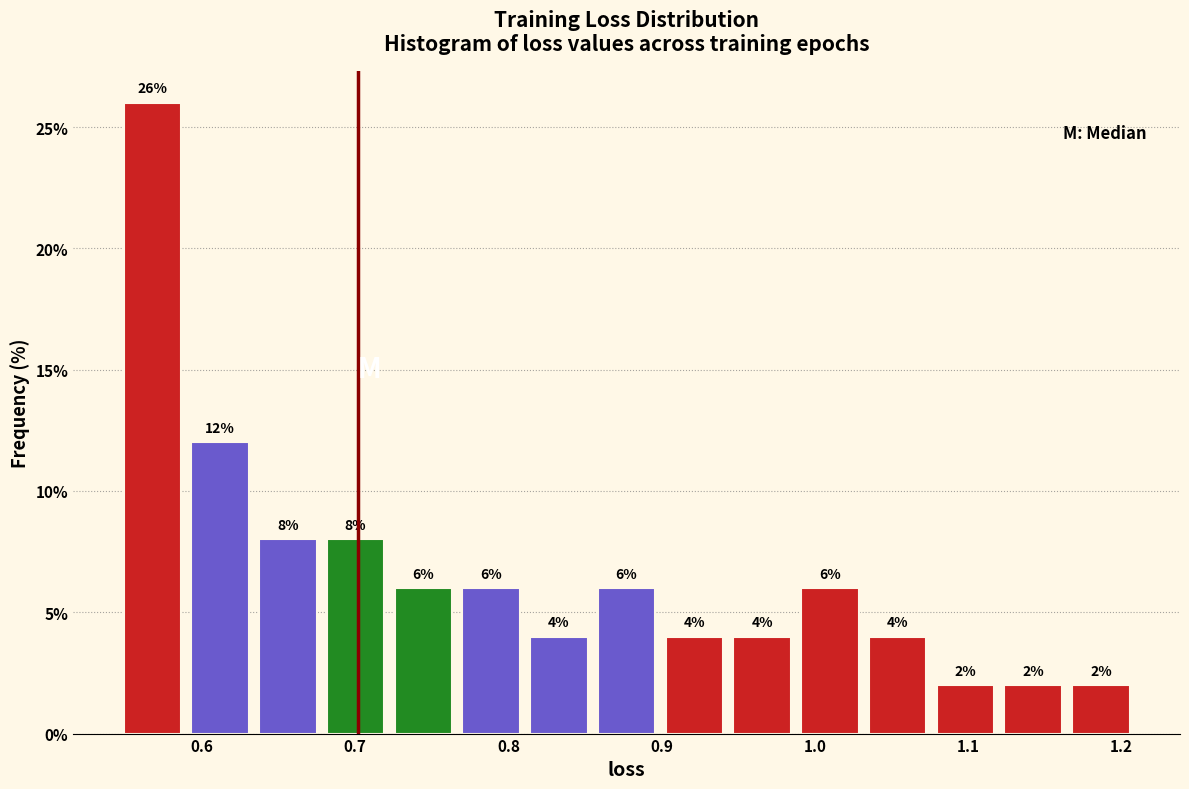

Over which range of the x-axis is the bar tallest?

0.55 to 0.59